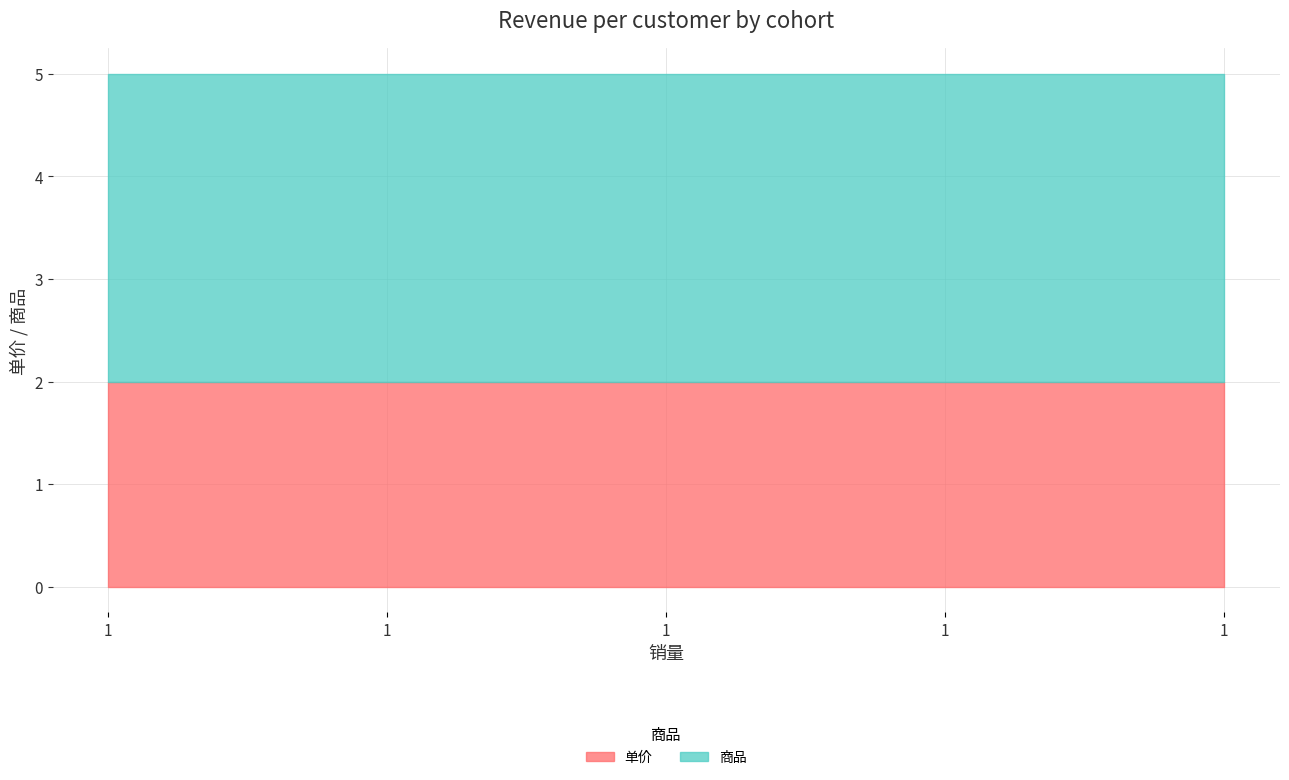

True or false: 单价 and 商品 cross at least once.

False